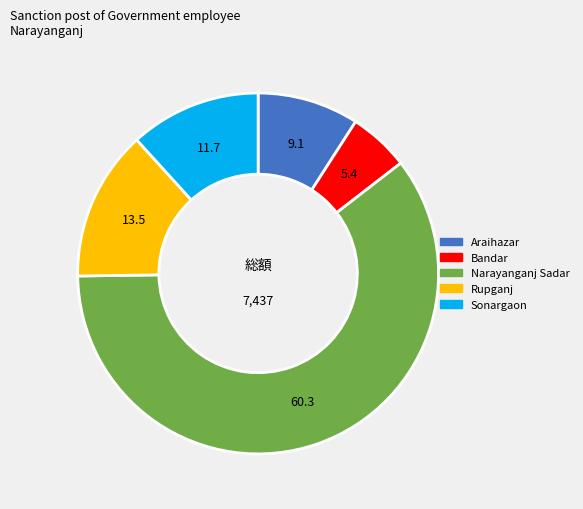

Does any single category account for the majority?

Yes